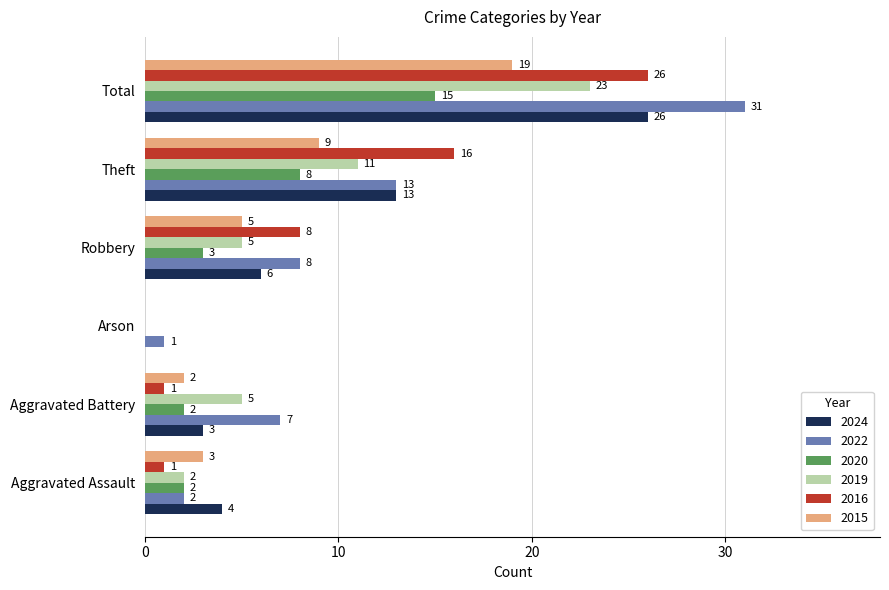

Is it true that 2022 equals 19 at Theft?

False